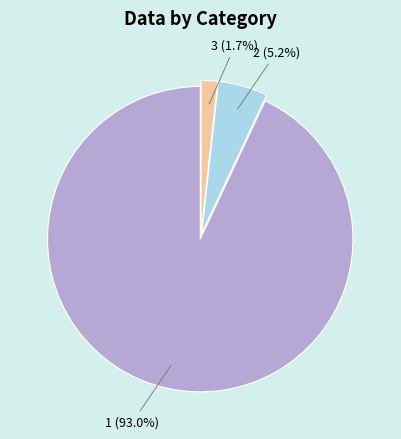

Is it true that 3 is 13% of the pie?

False